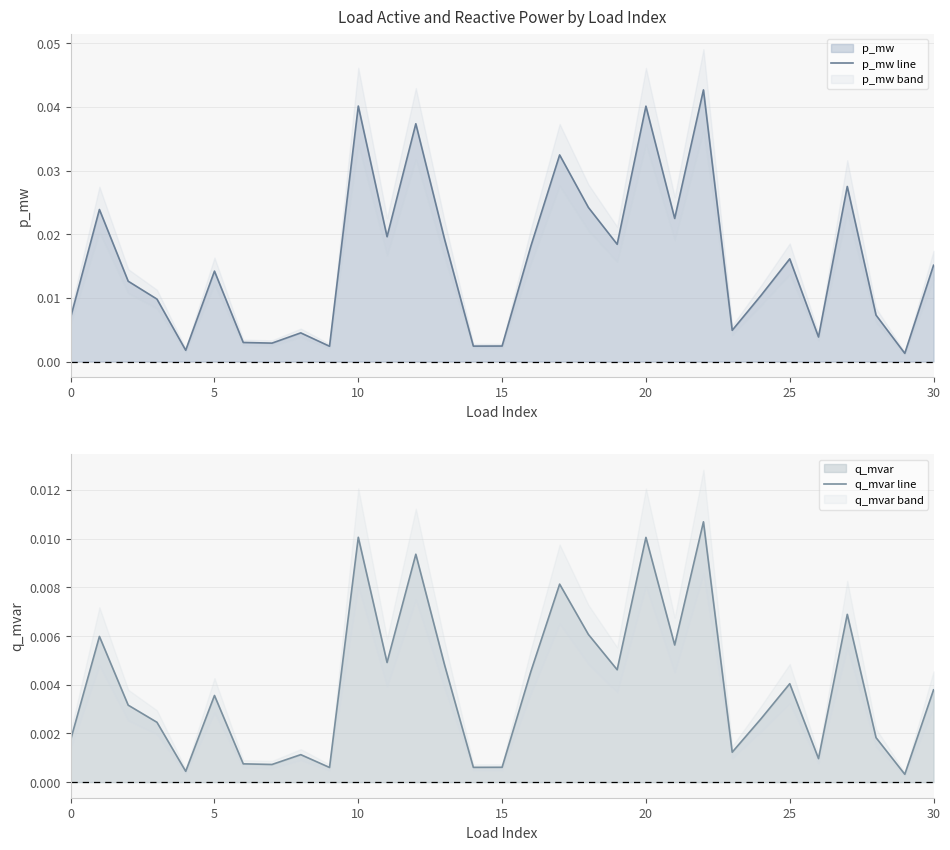

True or false: q_mvar line and p_mw line intersect in this chart.

False